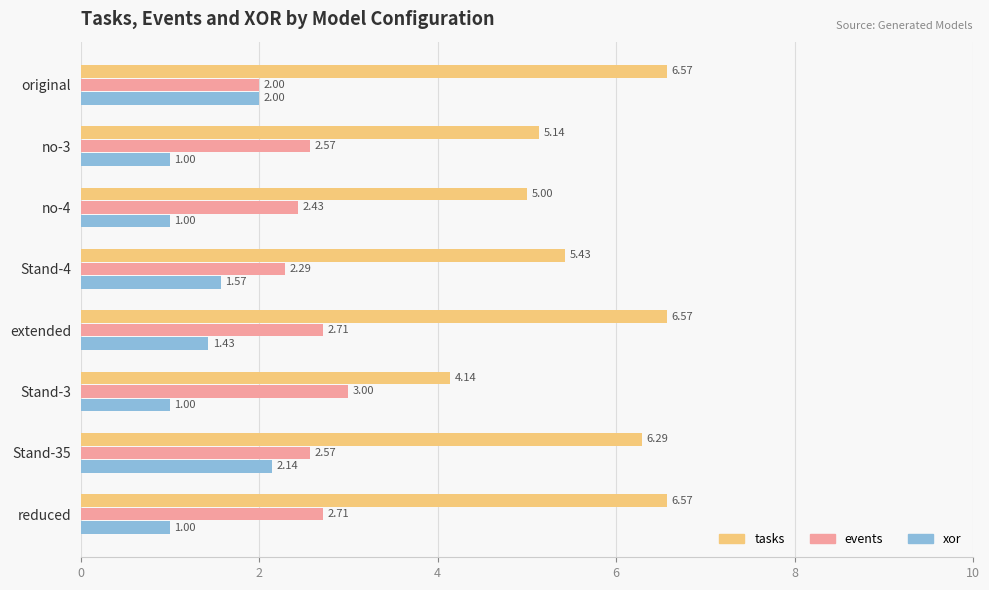

What is the spread (max minus min) of values at original?

4.6